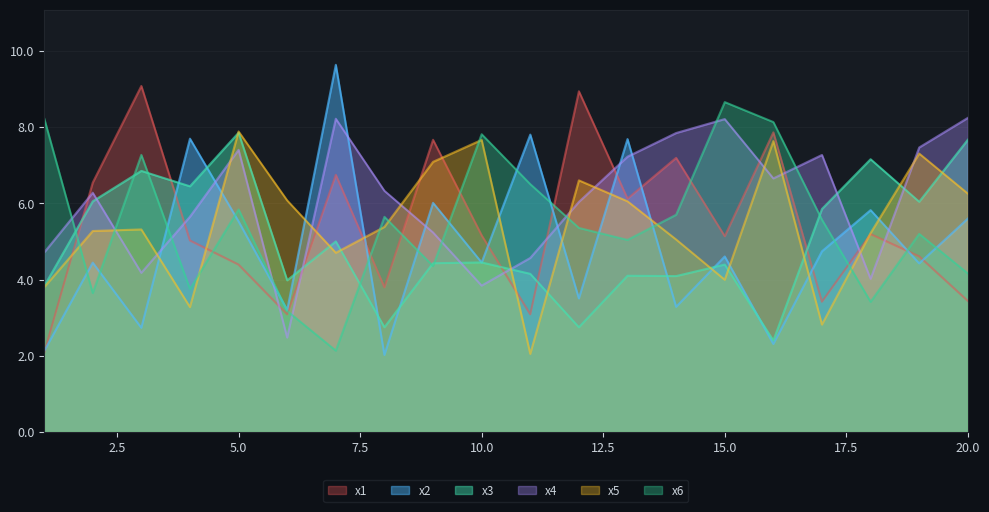

Rank the series by their maximum value, from lowest to highest.

x3, x5, x4, x6, x1, x2